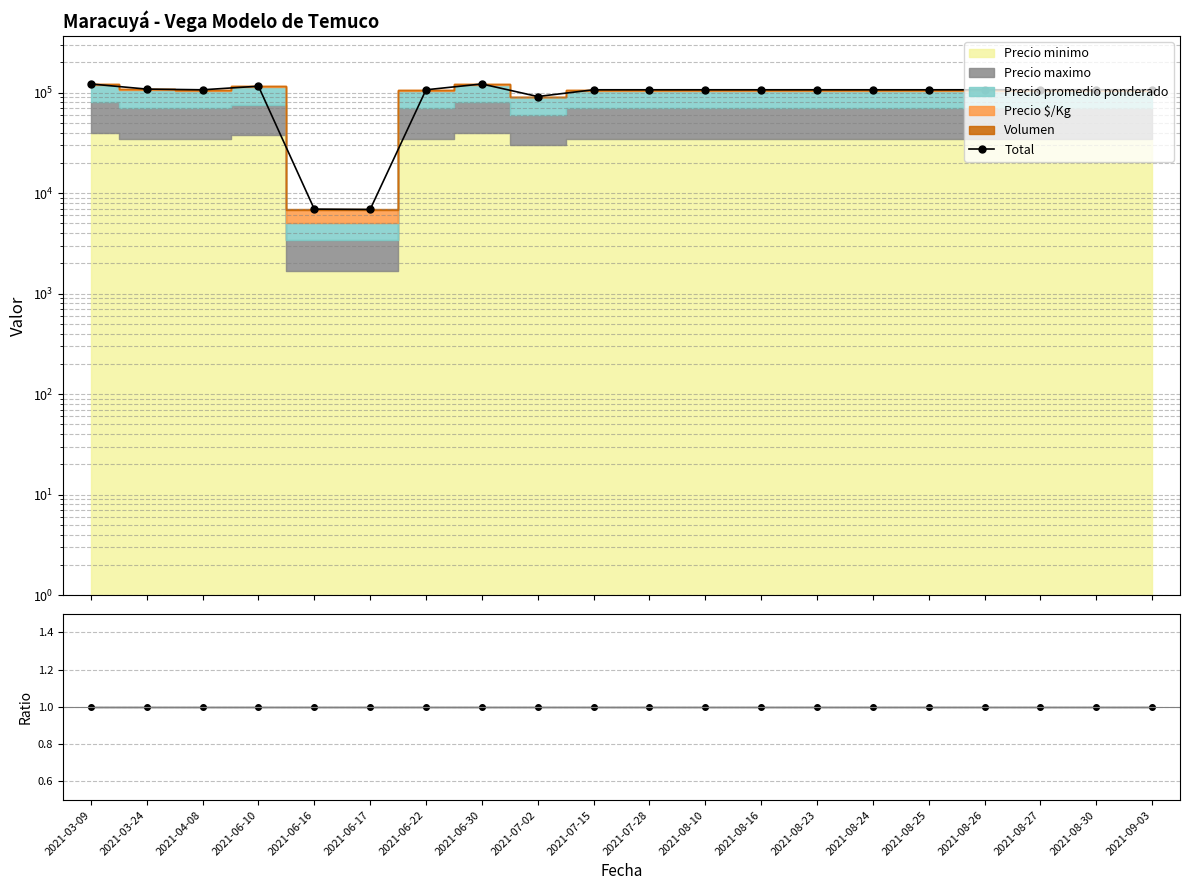

Which has a higher value, 2021-08-10 or 2021-08-24?

2021-08-10